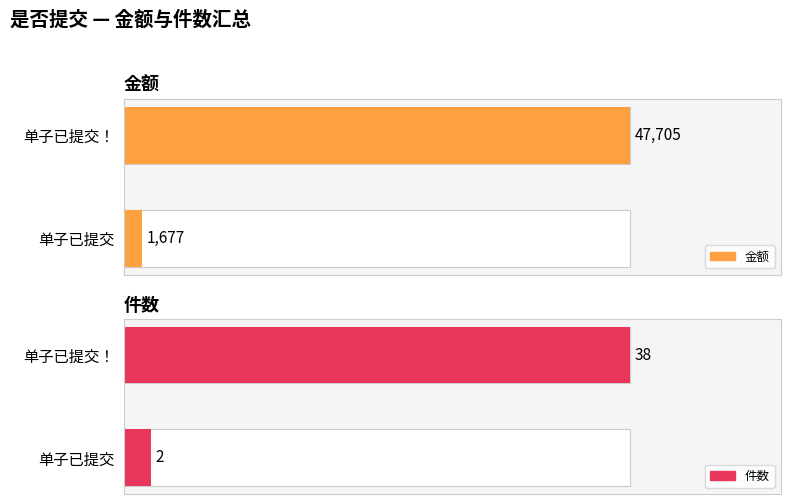

Between 单子已提交！ and 单子已提交, which series saw the biggest shift?

金额